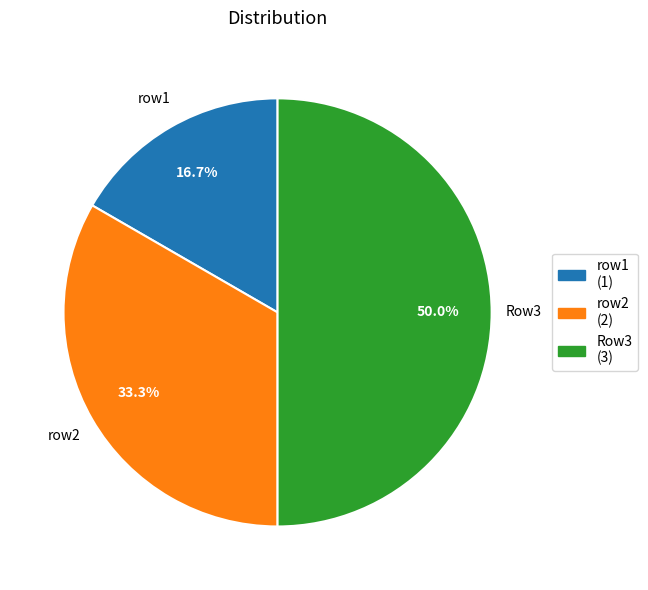

Does row2 (2) account for over 50% of the chart?

No